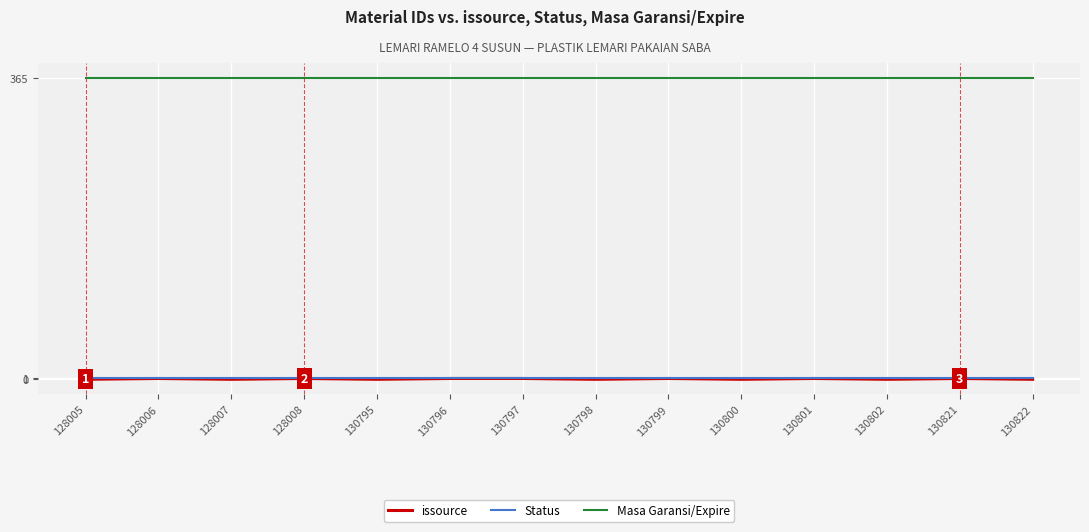

Read the issource value at 130801.

1